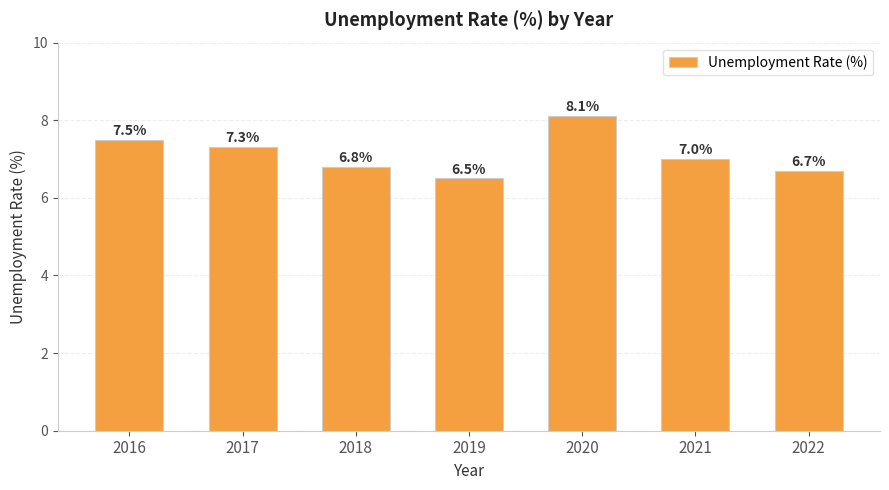

At which label does the data first exceed 7?

2016